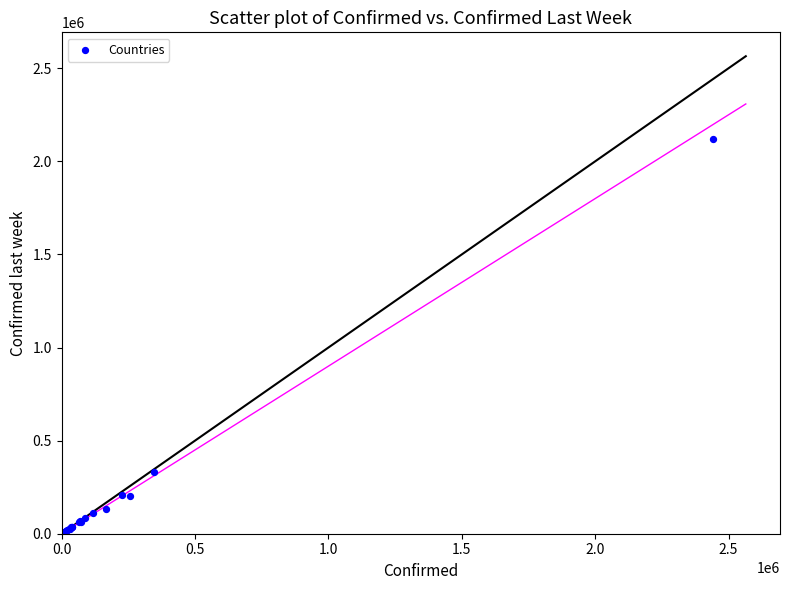

What Y value in the scatter plot is closest to 1059343?

333029